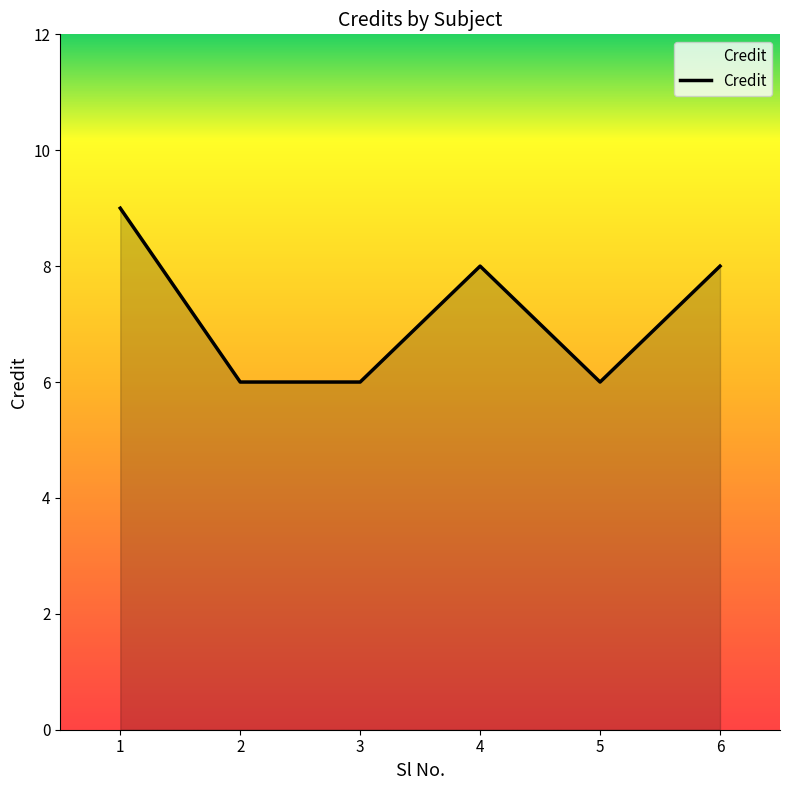

At which category does the data reach its first local peak?

4